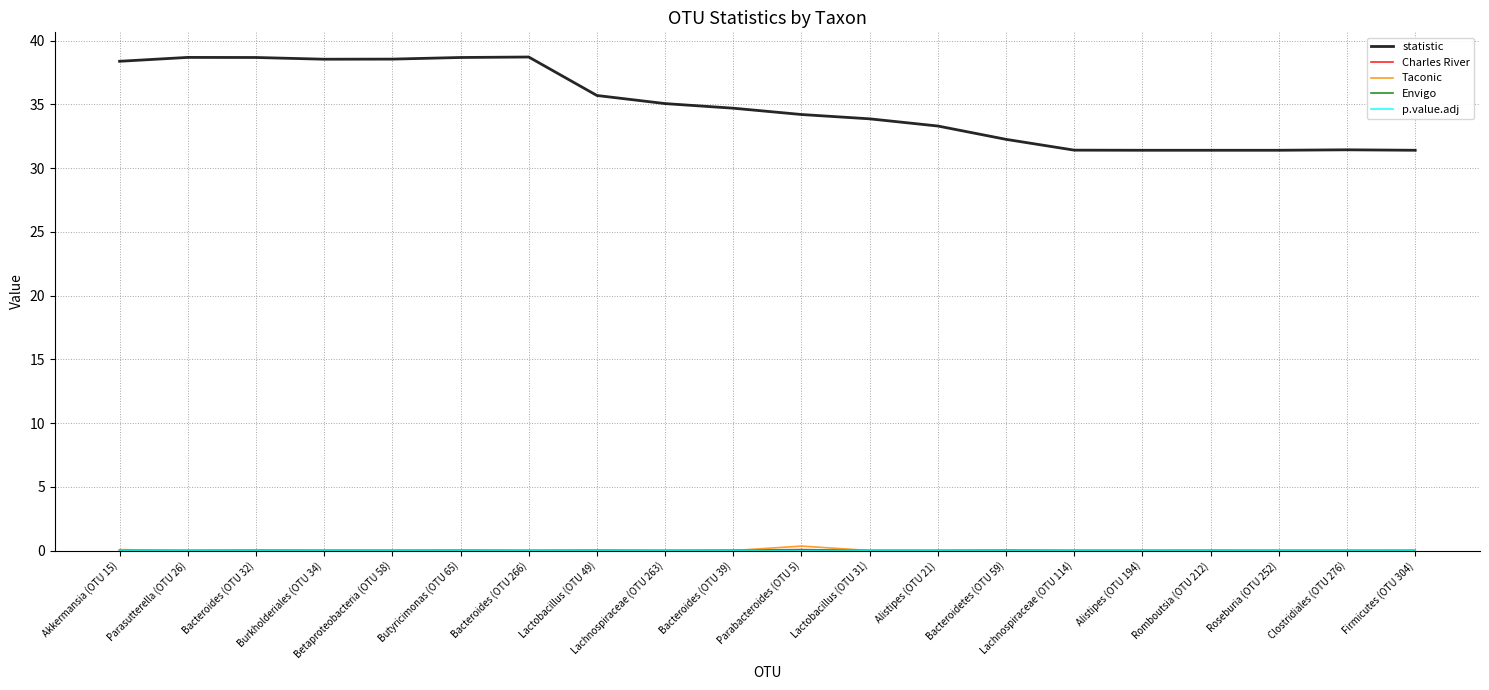

True or false: statistic has a value of 55.1 at Butyricimonas (OTU 65).

False